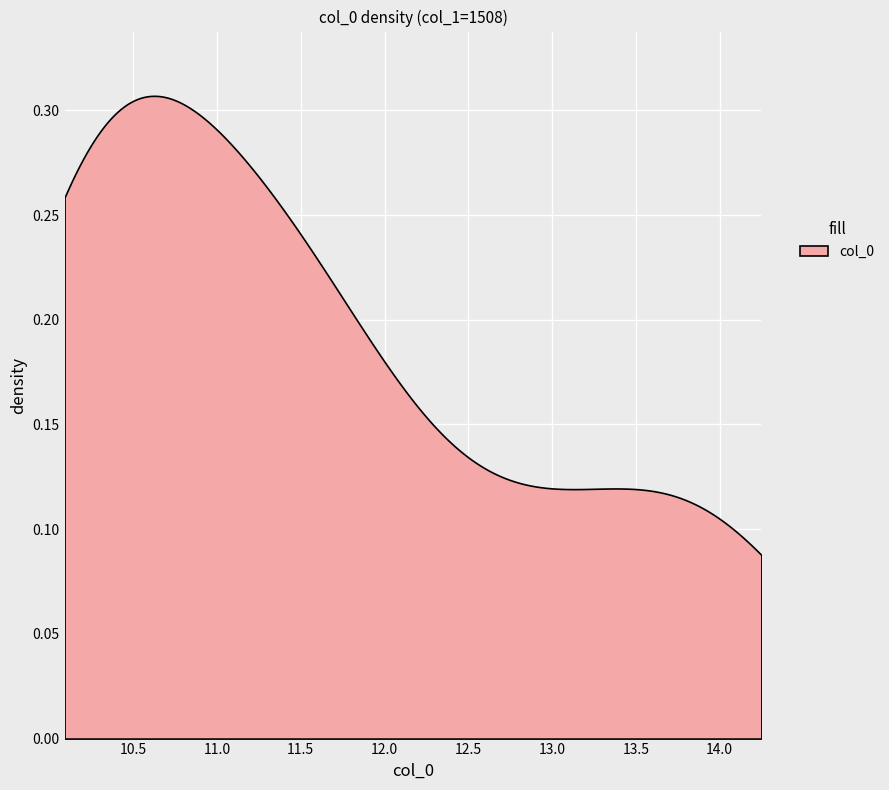

Which category has the lowest value across all series?

col_0